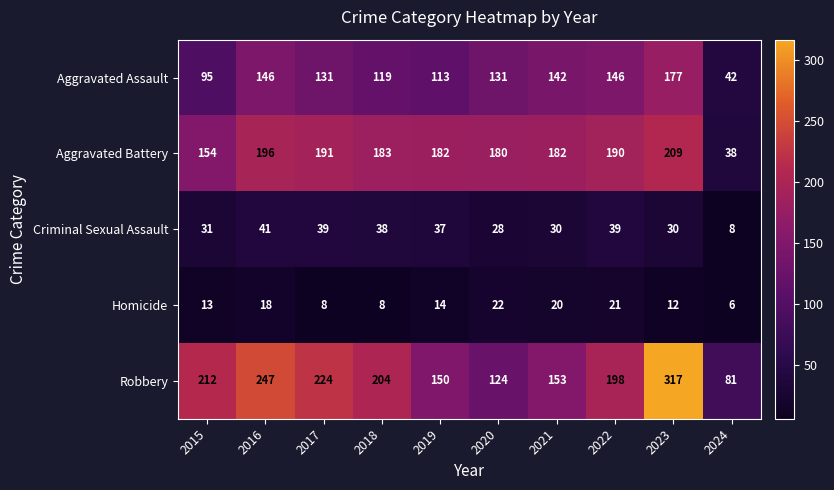

Where does the Aggravated Battery series first go above 183?

2016